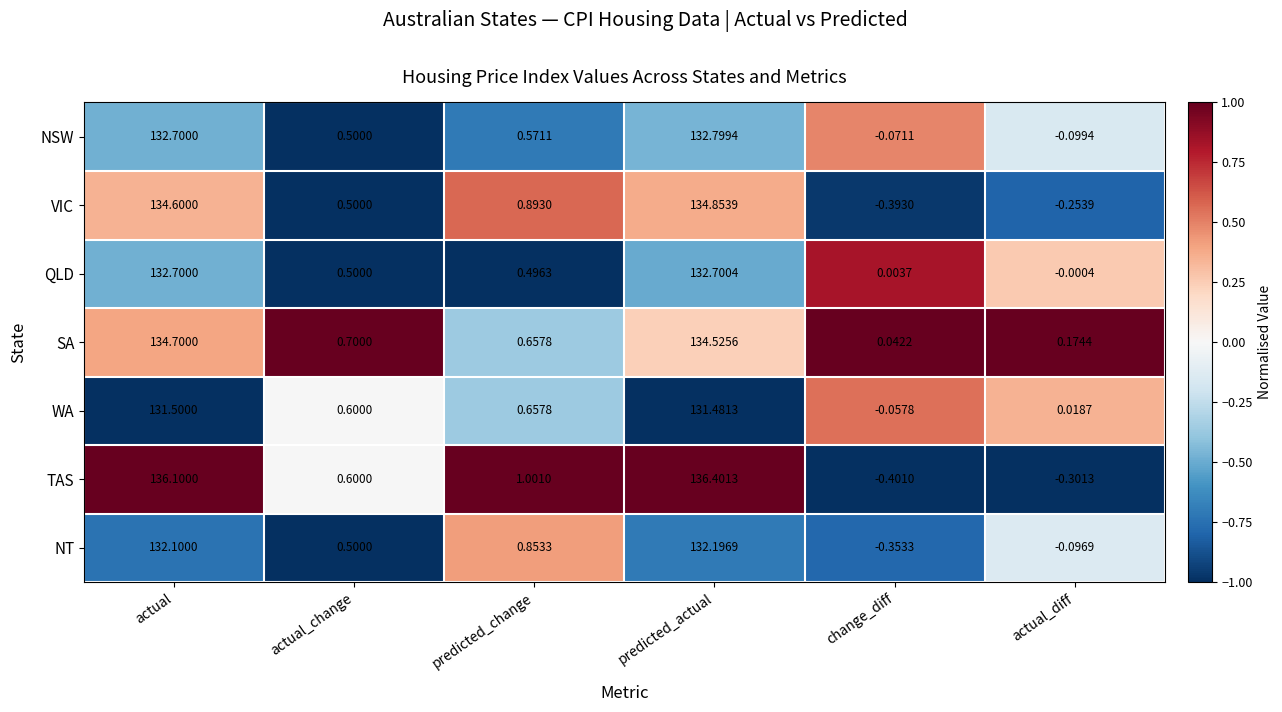

At which label is SA closest to 67?

actual_change